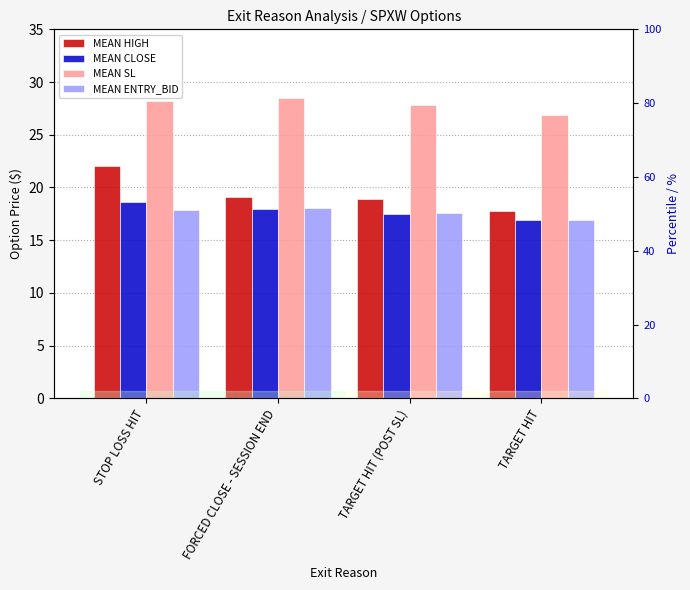

Between FORCED CLOSE - SESSION END and STOP LOSS HIT, which is larger?

STOP LOSS HIT